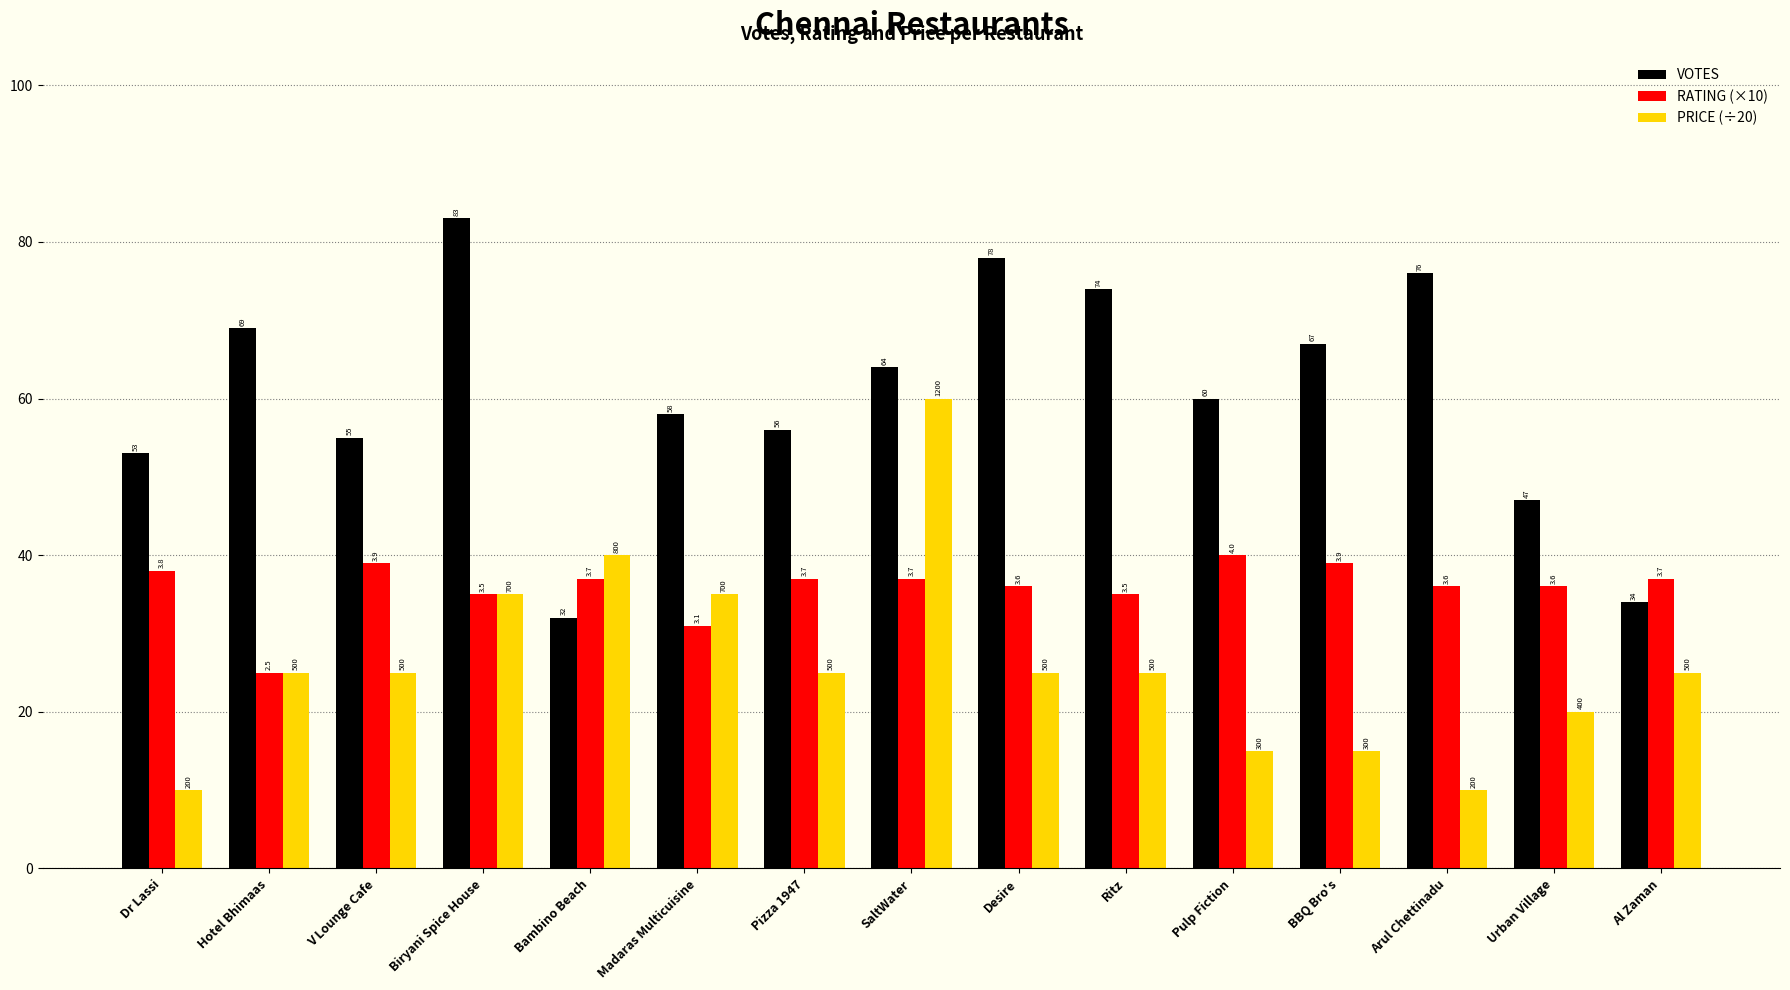

What is the value of the PRICE (÷20) bar at the 12th from the left?

15